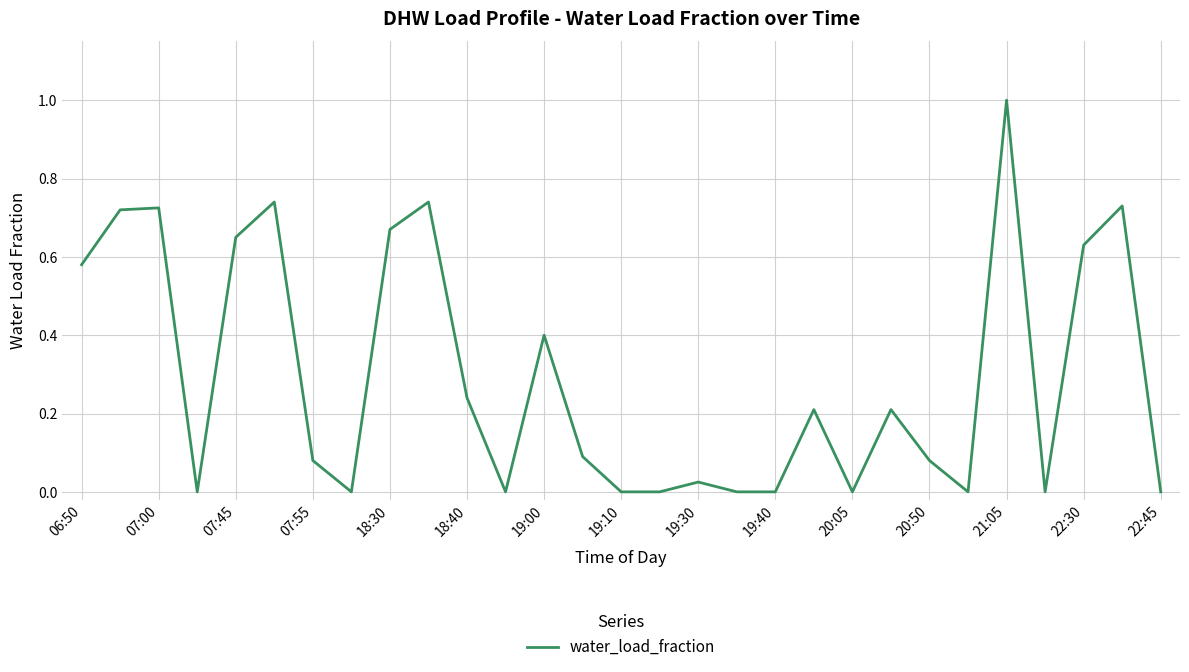

What is the maximum value shown in the chart?

1.0